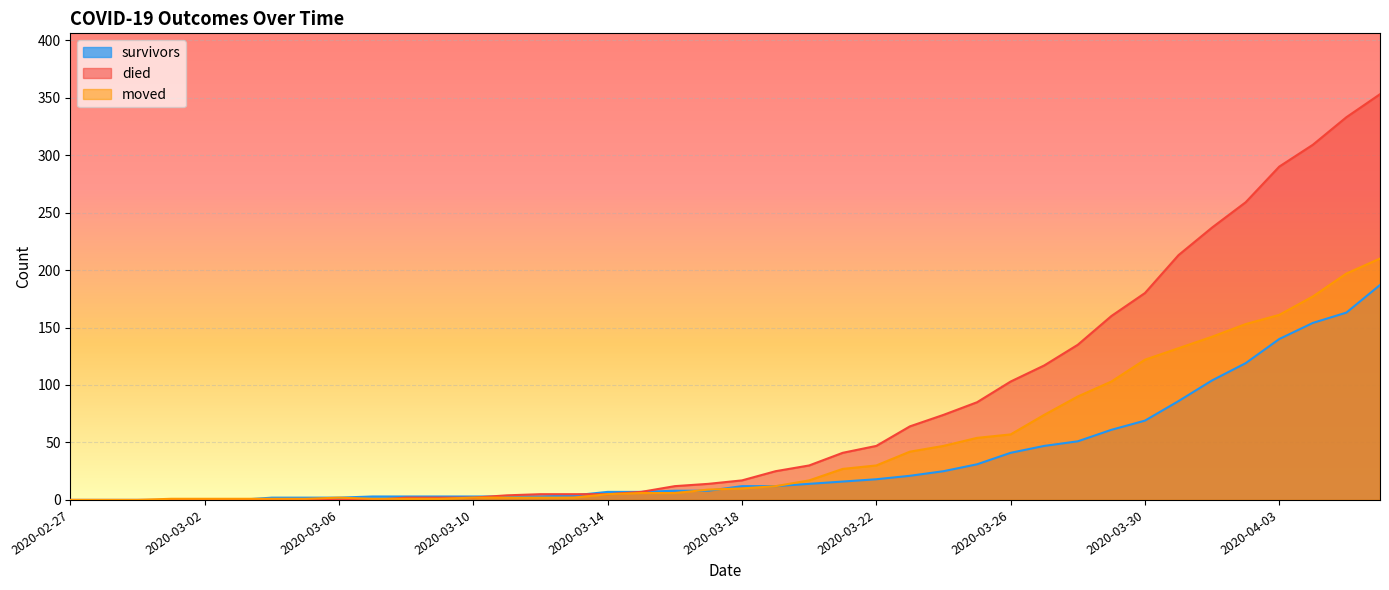

What is the label of the 24th point from the left?

2020-03-21